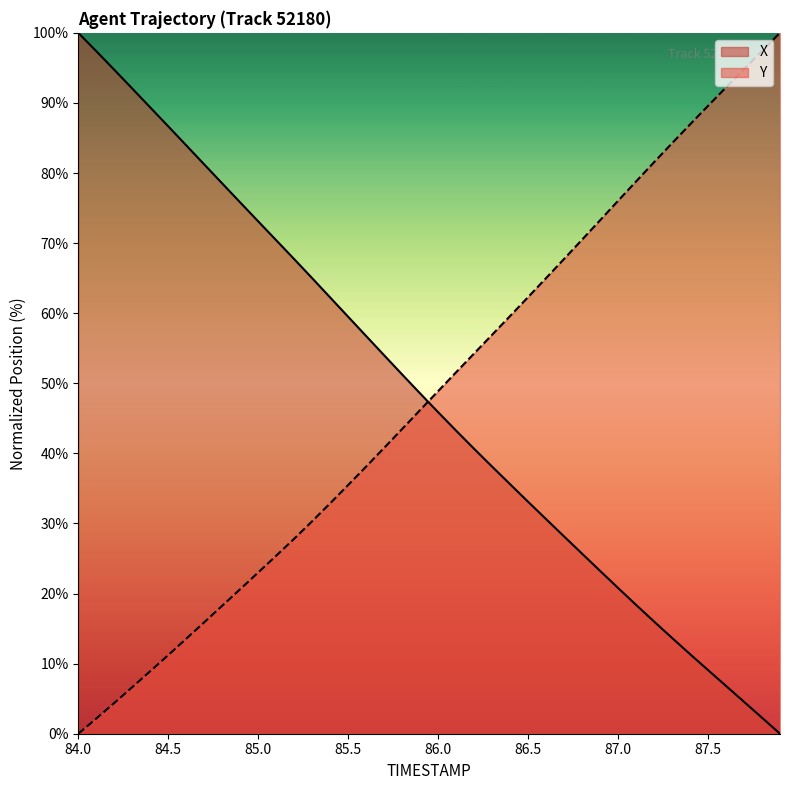

At which category is the sum across all series the highest?

84.0